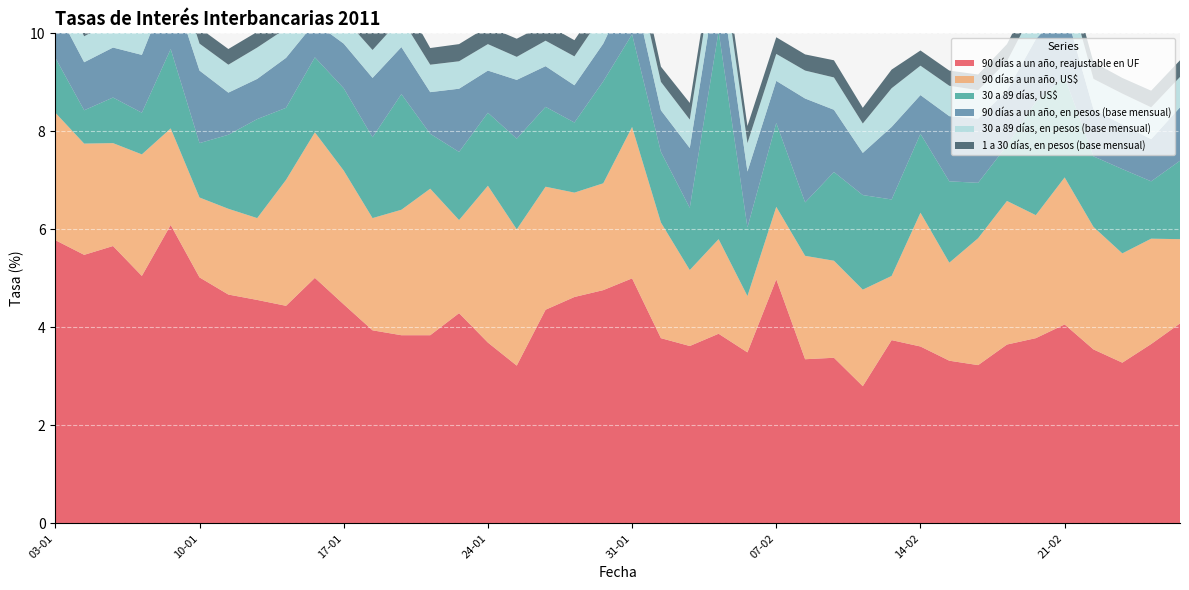

Reading right to left, list all the values displayed in this chart.

90 días a un año, reajustable en UF: 25-02=4.1	24-02=3.7	23-02=3.3	22-02=3.5	21-02=4.1	18-02=3.8	17-02=3.6	16-02=3.2	15-02=3.3	14-02=3.6	11-02=3.7	10-02=2.8	09-02=3.4	08-02=3.4	07-02=5.0	04-02=3.5	03-02=3.9	02-02=3.6	01-02=3.8	31-01=5.0	28-01=4.8	27-01=4.6	26-01=4.4	25-01=3.2	24-01=3.7	21-01=4.3	20-01=3.8	19-01=3.8	18-01=3.9	17-01=4.5	14-01=5.0	13-01=4.4	12-01=4.6	11-01=4.7	10-01=5.0	07-01=6.1	06-01=5.0	05-01=5.7	04-01=5.5	03-01=5.8
90 días a un año, US$: 25-02=1.7	24-02=2.1	23-02=2.2	22-02=2.5	21-02=3.0	18-02=2.5	17-02=2.9	16-02=2.6	15-02=2.0	14-02=2.7	11-02=1.3	10-02=2.0	09-02=2.0	08-02=2.1	07-02=1.5	04-02=1.1	03-02=1.9	02-02=1.6	01-02=2.4	31-01=3.1	28-01=2.2	27-01=2.1	26-01=2.5	25-01=2.8	24-01=3.2	21-01=1.9	20-01=3.0	19-01=2.6	18-01=2.3	17-01=2.7	14-01=3.0	13-01=2.6	12-01=1.7	11-01=1.8	10-01=1.6	07-01=2.0	06-01=2.5	05-01=2.1	04-01=2.3	03-01=2.6
30 a 89 días, US$: 25-02=1.6	24-02=1.2	23-02=1.7	22-02=1.4	21-02=2.0	18-02=2.3	17-02=1.1	16-02=1.1	15-02=1.7	14-02=1.6	11-02=1.6	10-02=1.9	09-02=1.8	08-02=1.1	07-02=1.7	04-02=1.4	03-02=4.2	02-02=1.3	01-02=1.4	31-01=1.9	28-01=2.1	27-01=1.4	26-01=1.6	25-01=1.9	24-01=1.5	21-01=1.4	20-01=1.1	19-01=2.4	18-01=1.6	17-01=1.7	14-01=1.5	13-01=1.5	12-01=2.0	11-01=1.5	10-01=1.1	07-01=1.6	06-01=0.8	05-01=0.9	04-01=0.7	03-01=1.1
90 días a un año, en pesos (base mensual): 25-02=1.1	24-02=0.9	23-02=0.9	22-02=1.0	21-02=1.4	18-02=1.3	17-02=1.1	16-02=1.3	15-02=1.3	14-02=0.8	11-02=1.5	10-02=0.9	09-02=1.3	08-02=2.1	07-02=0.9	04-02=1.1	03-02=1.3	02-02=1.2	01-02=0.8	31-01=1.0	28-01=0.8	27-01=0.8	26-01=0.8	25-01=1.2	24-01=0.9	21-01=1.3	20-01=0.8	19-01=1.0	18-01=1.2	17-01=0.9	14-01=0.7	13-01=1.0	12-01=0.8	11-01=0.9	10-01=1.5	07-01=1.4	06-01=1.2	05-01=1.0	04-01=1.0	03-01=1.0
30 a 89 días, en pesos (base mensual): 25-02=0.6	24-02=0.7	23-02=0.6	22-02=0.6	21-02=0.7	18-02=0.7	17-02=0.6	16-02=0.6	15-02=0.6	14-02=0.6	11-02=0.8	10-02=0.6	09-02=0.7	08-02=0.6	07-02=0.6	04-02=0.6	03-02=0.6	02-02=0.6	01-02=0.6	31-01=0.6	28-01=0.6	27-01=0.6	26-01=0.5	25-01=0.5	24-01=0.5	21-01=0.6	20-01=0.6	19-01=0.6	18-01=0.6	17-01=0.5	14-01=0.5	13-01=0.6	12-01=0.6	11-01=0.6	10-01=0.6	07-01=0.6	06-01=0.6	05-01=0.5	04-01=0.5	03-01=0.6
1 a 30 días, en pesos (base mensual): 25-02=0.3	24-02=0.3	23-02=0.3	22-02=0.3	21-02=0.3	18-02=0.4	17-02=0.3	16-02=0.3	15-02=0.3	14-02=0.3	11-02=0.4	10-02=0.3	09-02=0.3	08-02=0.3	07-02=0.3	04-02=0.3	03-02=0.3	02-02=0.3	01-02=0.3	31-01=0.4	28-01=0.3	27-01=0.3	26-01=0.3	25-01=0.4	24-01=0.4	21-01=0.3	20-01=0.3	19-01=0.4	18-01=0.4	17-01=0.4	14-01=0.3	13-01=0.3	12-01=0.3	11-01=0.3	10-01=0.3	07-01=0.8	06-01=0.3	05-01=0.3	04-01=0.3	03-01=0.3